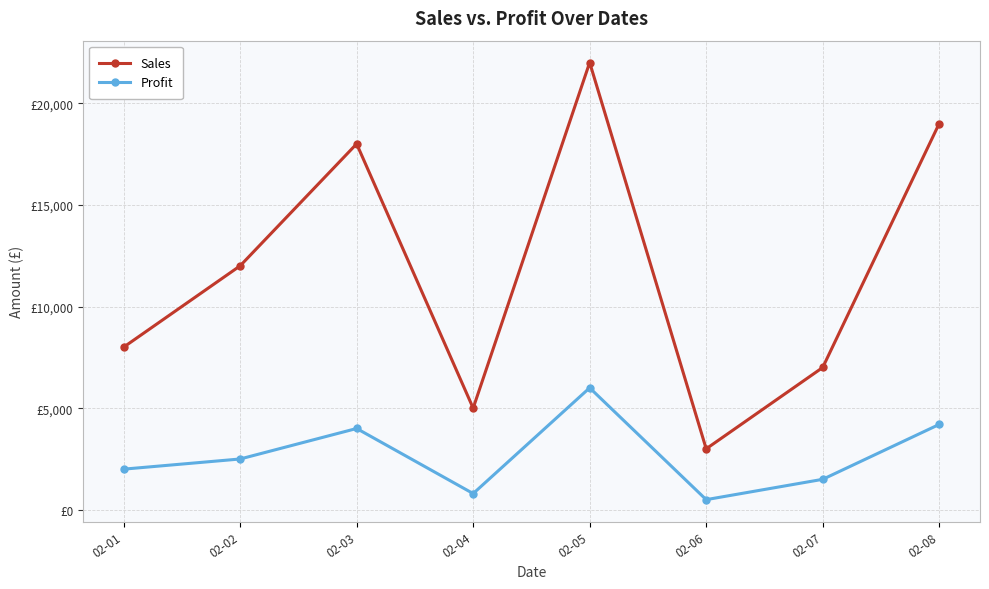

List the series in order of their peak value, highest first.

Sales, Profit